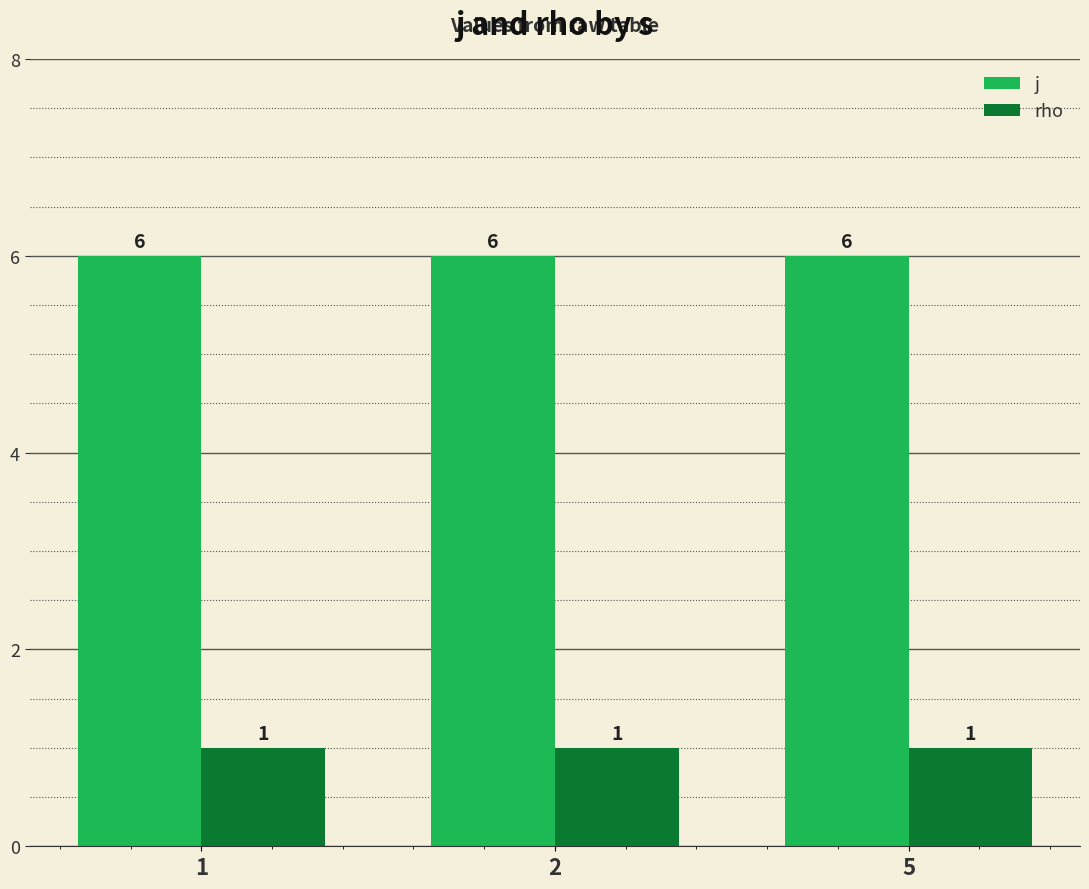

Read the rho value at 5.

1